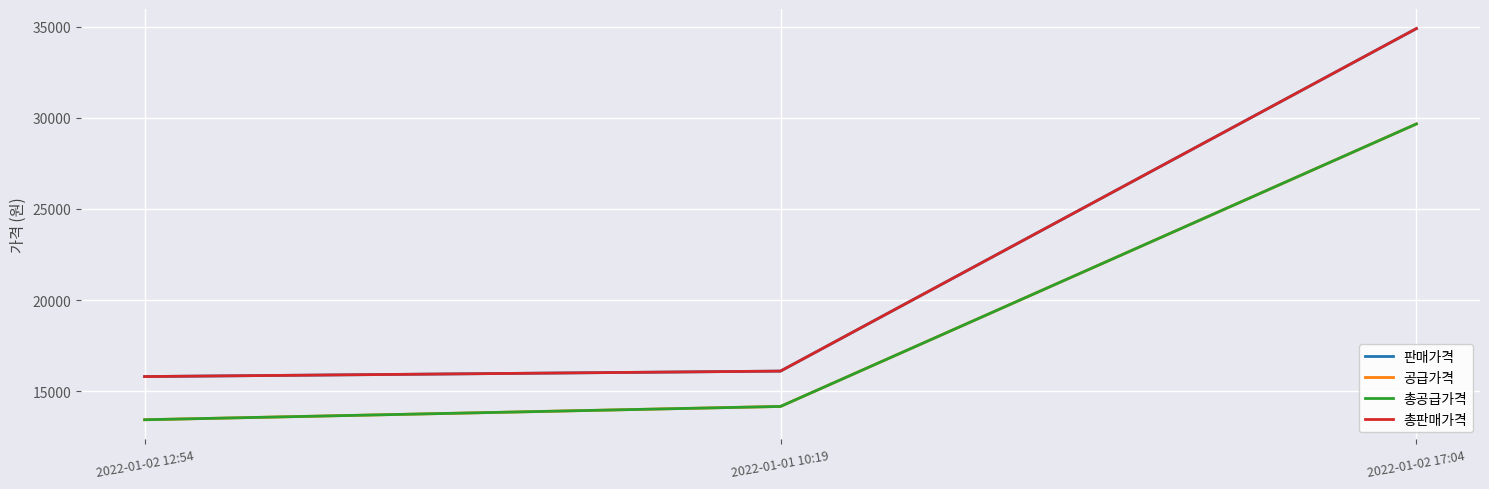

Does the chart display data point markers on the line(s)?

No